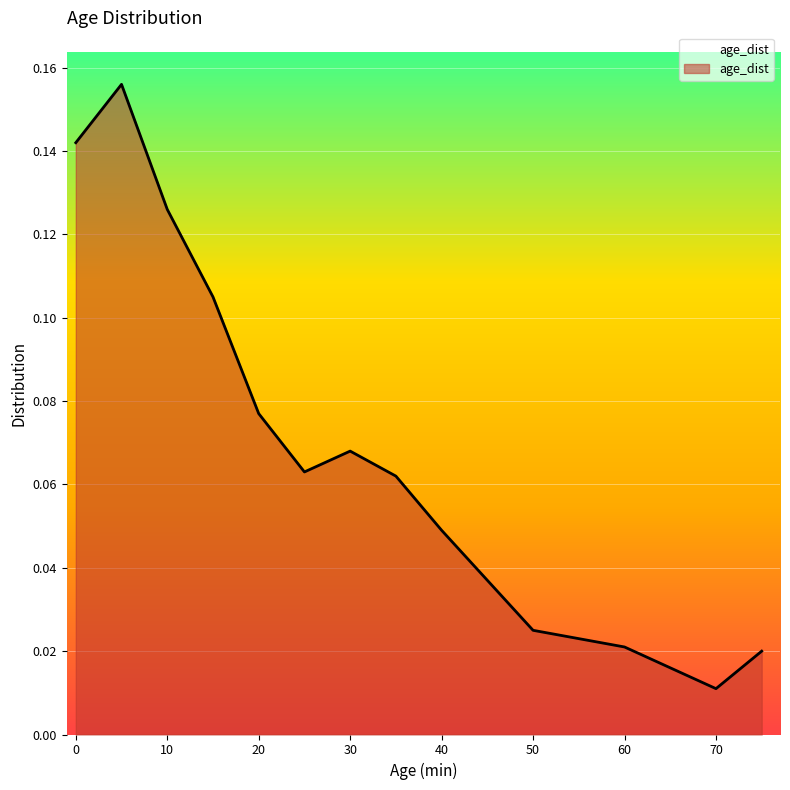

Where is the data nearest to the value 0?

70